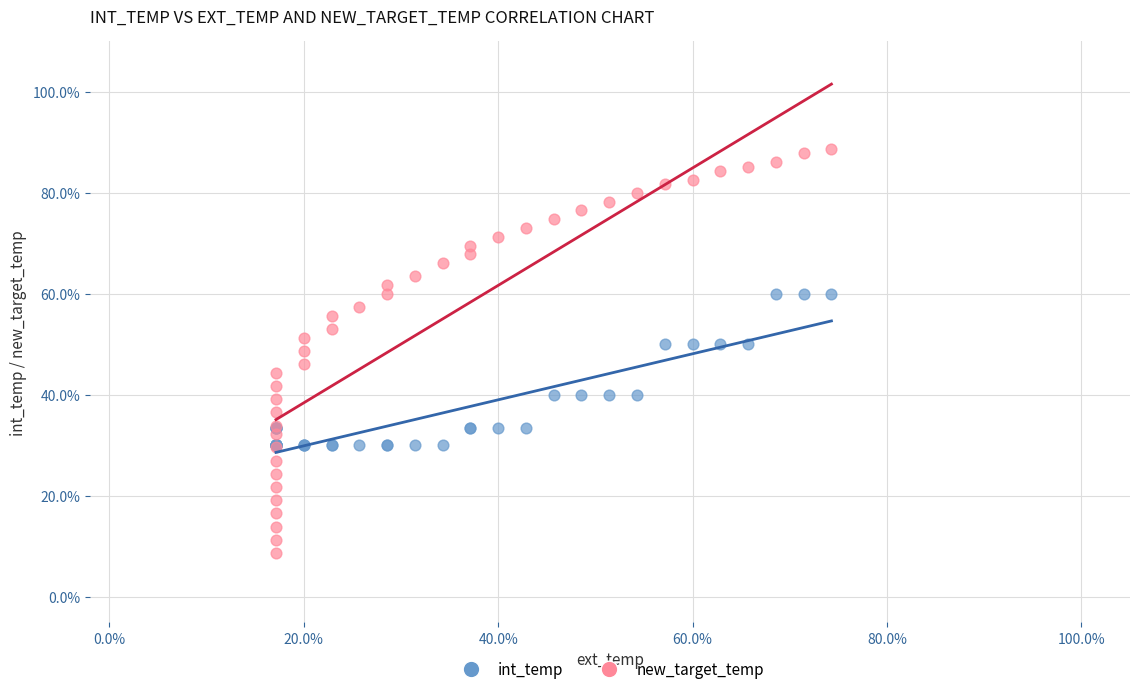

Which series has the largest Y range (max minus min)?

new_target_temp